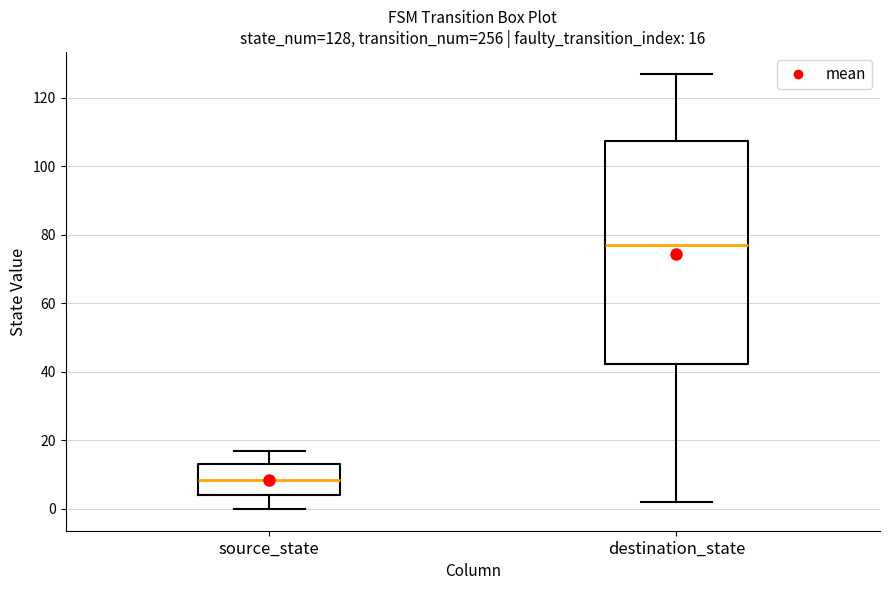

Which box has the lowest median line?

source_state